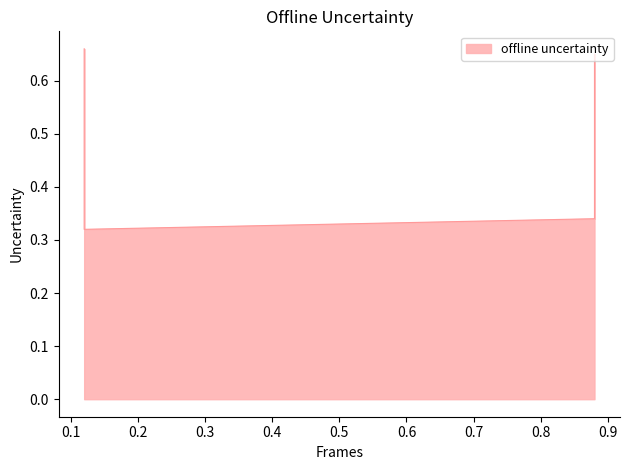

True or false: the data shows 1.0 at 0.88.

False